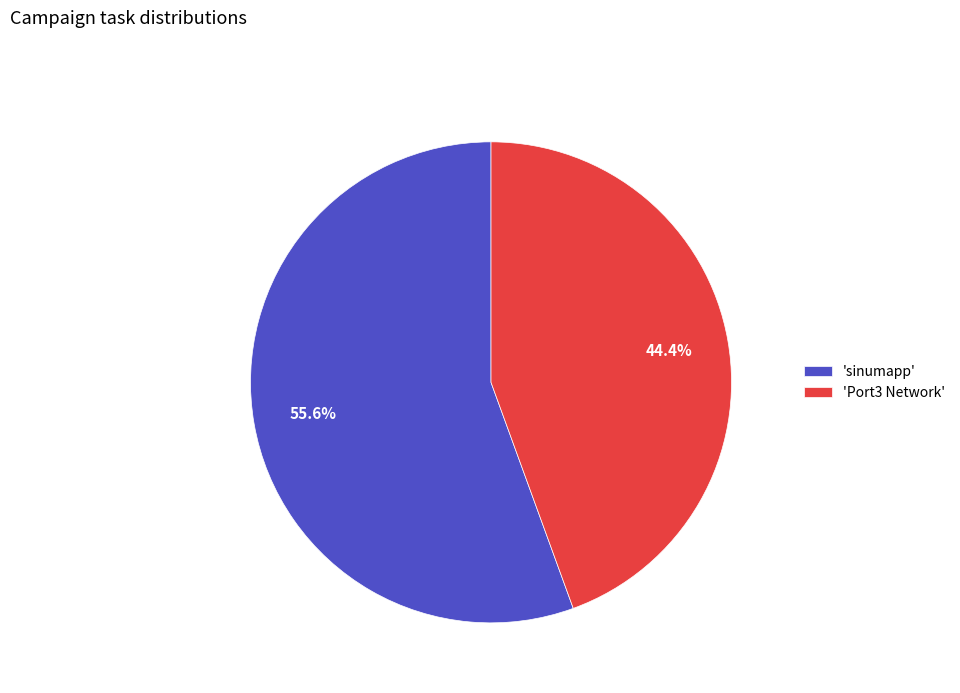

How many slices are in this pie chart?

2